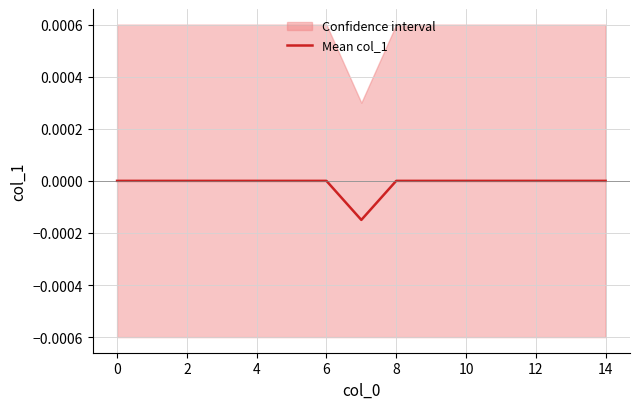

How many lines are shown in the chart?

1